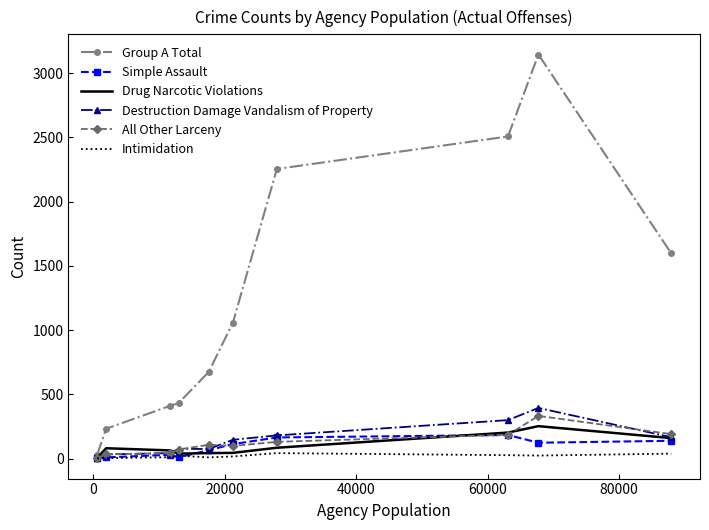

Which series has the largest total across all categories?

Group A Total